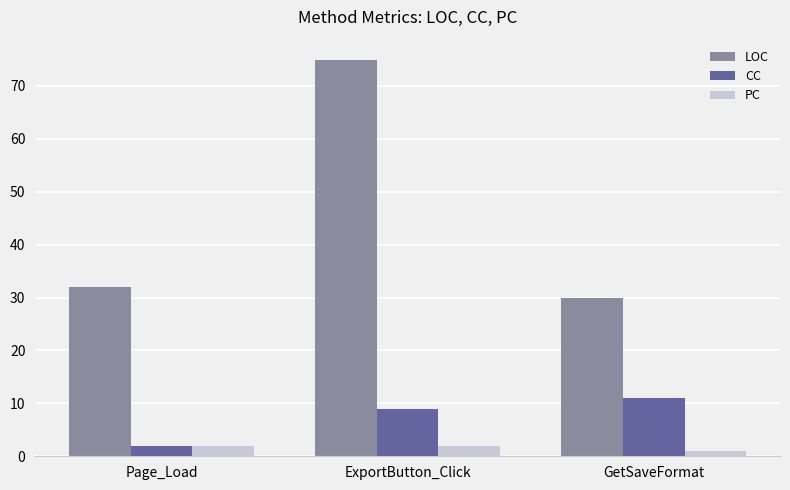

How many bars are there in each group?

3